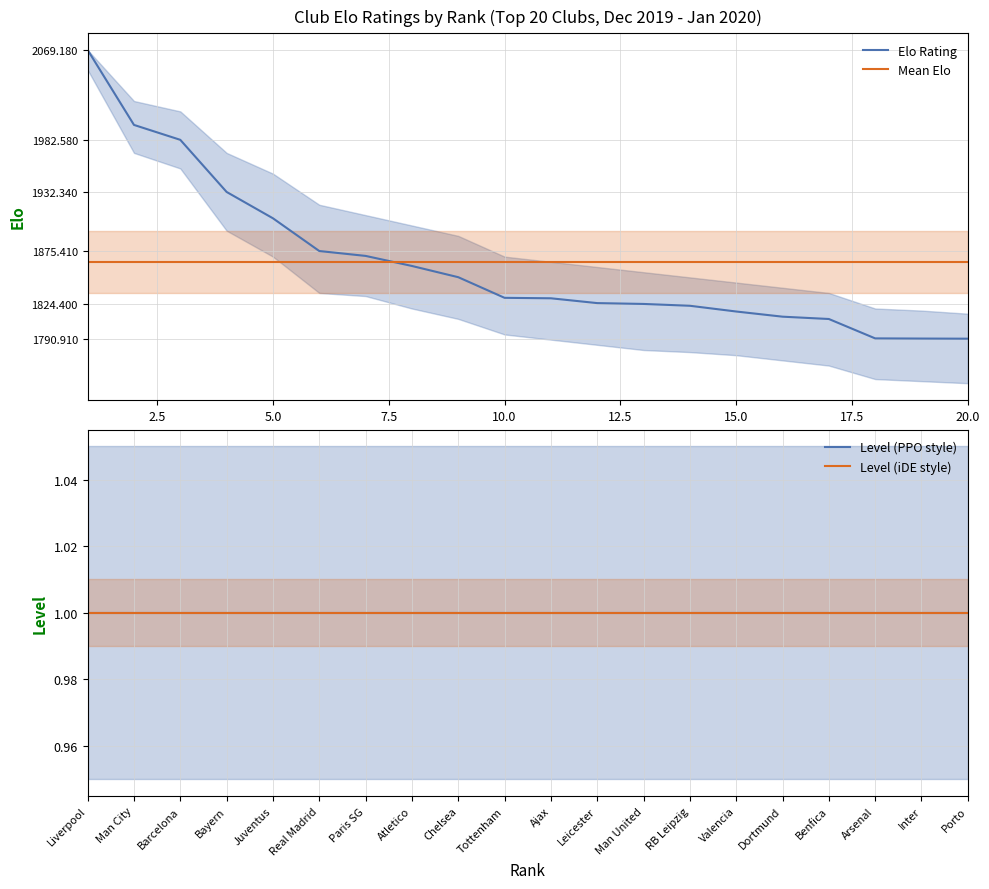

Reading left to right, list all the values displayed in this chart.

Elo Rating: 2069.2	1997.0	1982.6	1932.3	1907.0	1875.4	1870.7	1861.0	1850.2	1830.3	1829.8	1825.2	1824.4	1822.6	1817.1	1812.1	1809.9	1791.2	1791.0	1790.9
Mean Elo: 1864.5	1864.5	1864.5	1864.5	1864.5	1864.5	1864.5	1864.5	1864.5	1864.5	1864.5	1864.5	1864.5	1864.5	1864.5	1864.5	1864.5	1864.5	1864.5	1864.5
Level (PPO style): 1.0	1.0	1.0	1.0	1.0	1.0	1.0	1.0	1.0	1.0	1.0	1.0	1.0	1.0	1.0	1.0	1.0	1.0	1.0	1.0
Level (iDE style): 1.0	1.0	1.0	1.0	1.0	1.0	1.0	1.0	1.0	1.0	1.0	1.0	1.0	1.0	1.0	1.0	1.0	1.0	1.0	1.0